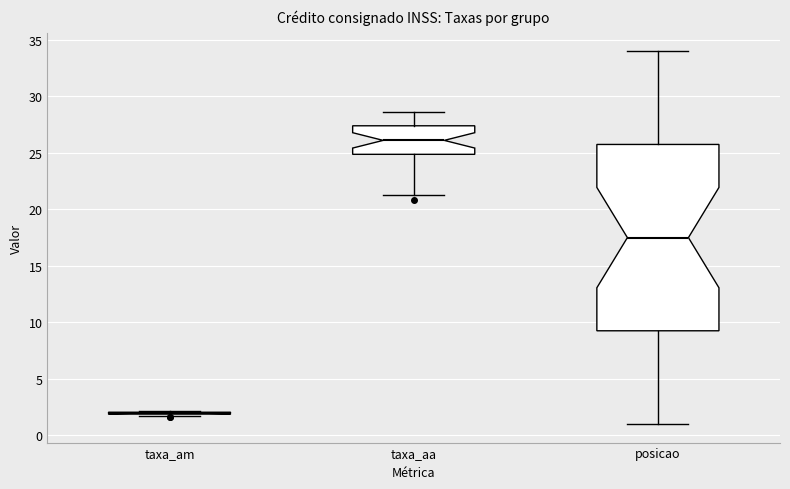

Which box is the tallest, from its lower edge to its upper edge?

posicao